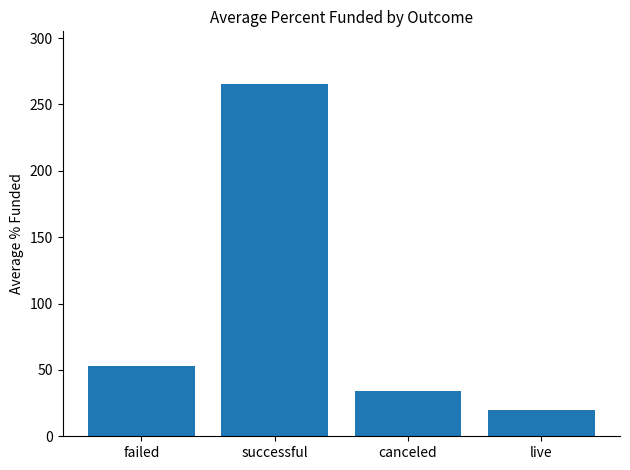

What is the difference between the second highest and second lowest values?

18.8